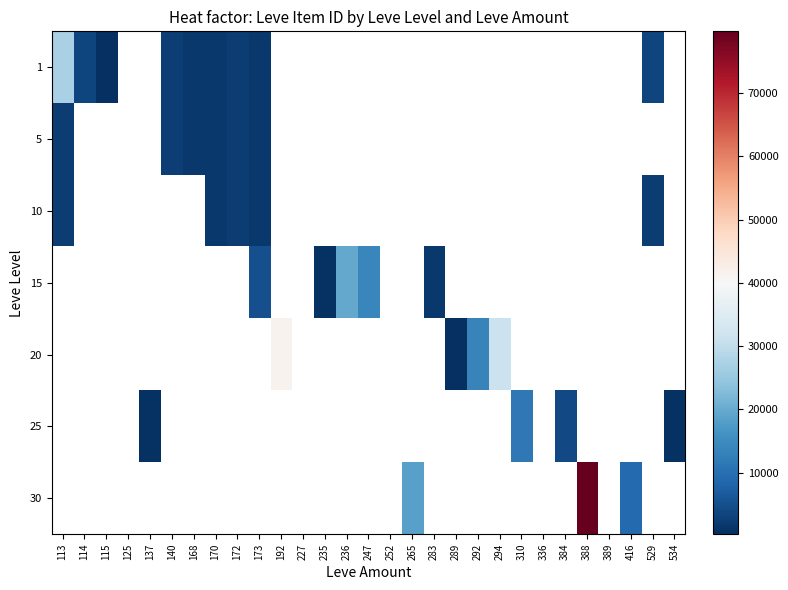

The 15 series shows 1686.0 at 283. True or false?

True